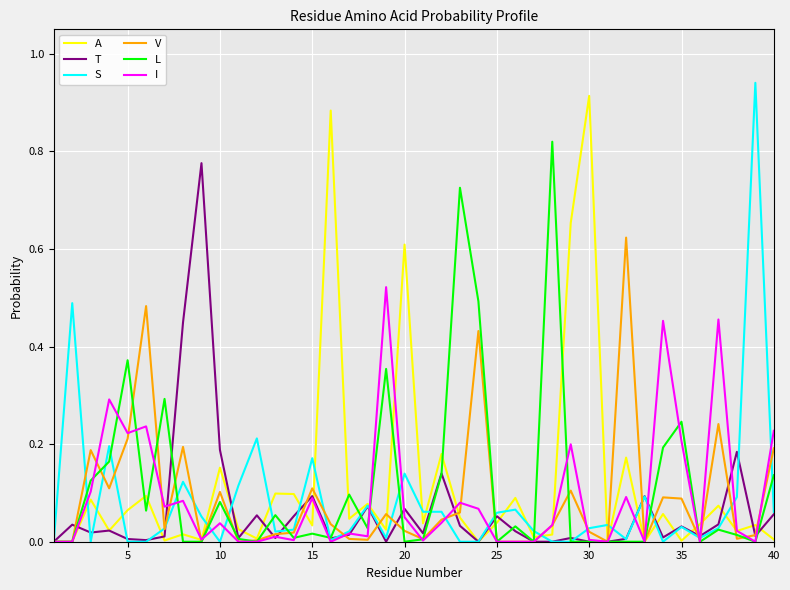

Which series has the largest total across all categories?

A